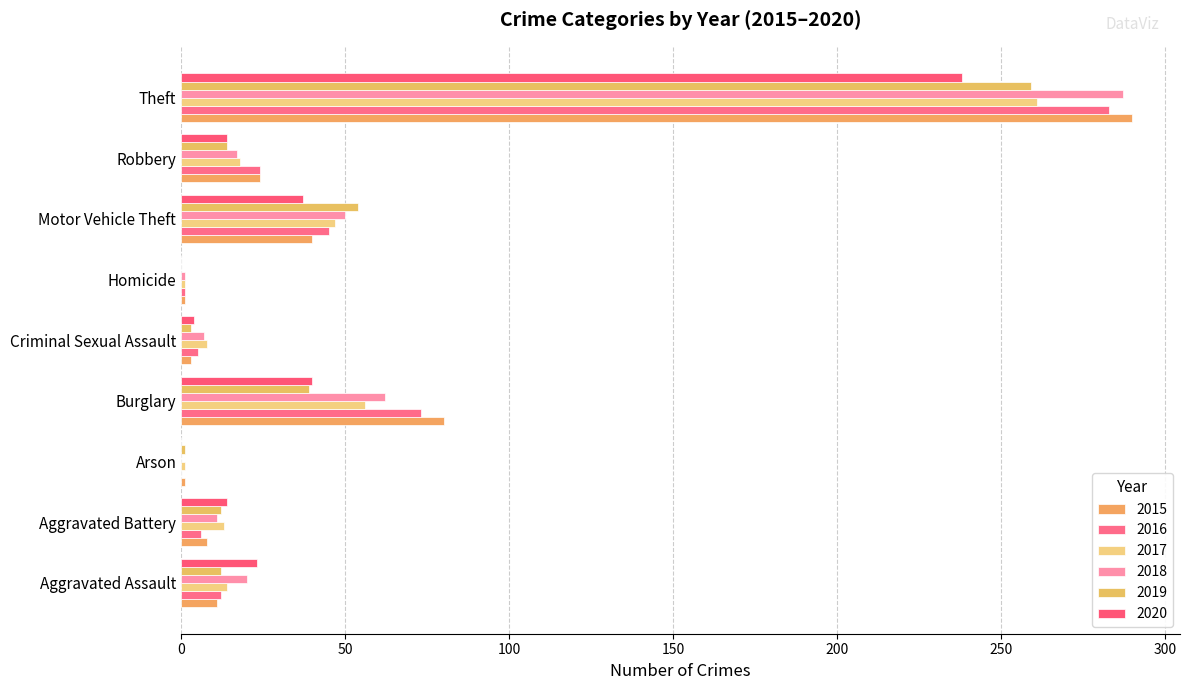

True or false: 2015 has a value of 8 at Aggravated Battery.

True